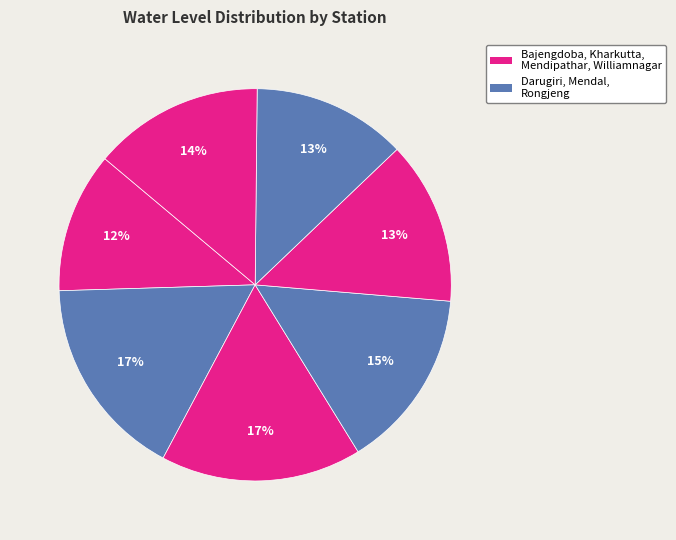

How many slices are in this pie chart?

7